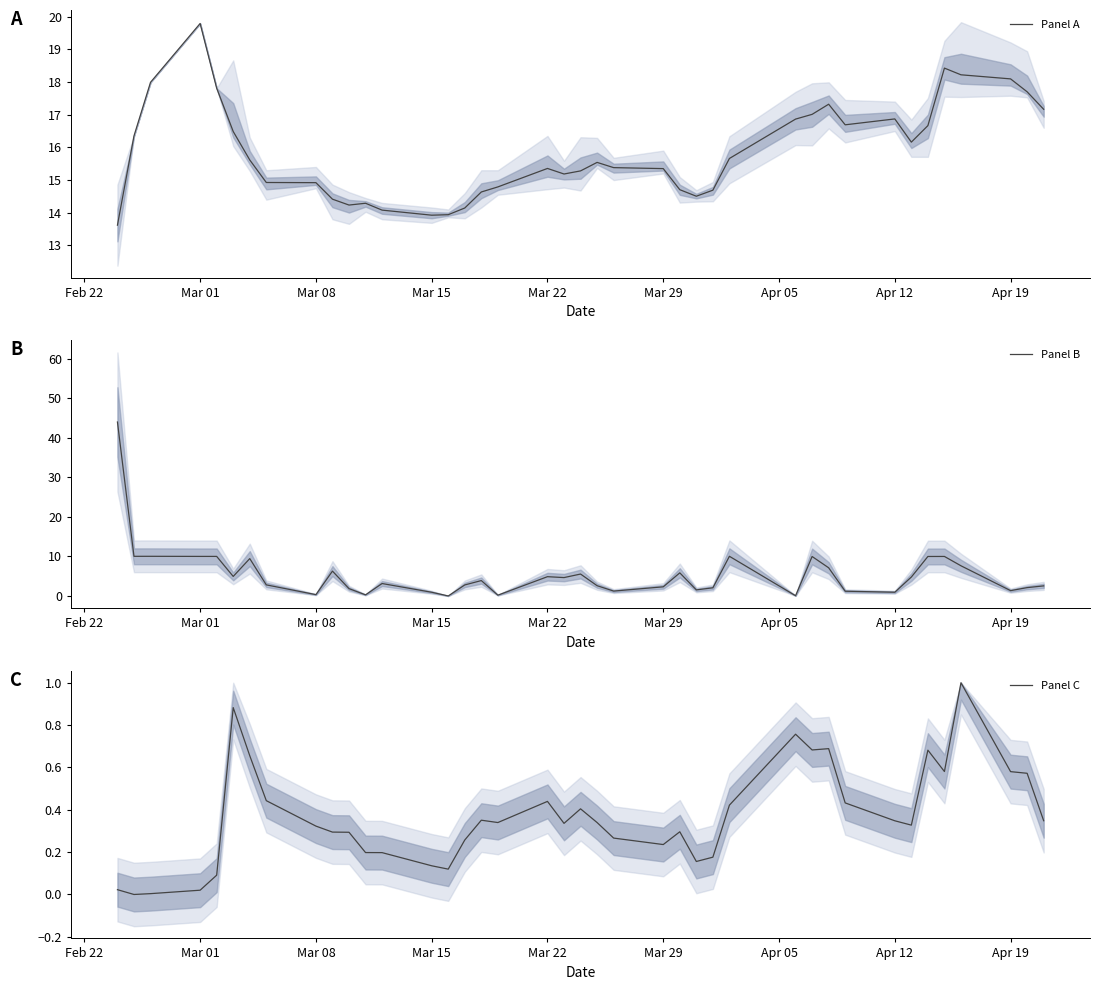

The value of Panel B at Mar 01 is 10.0. True or false?

True